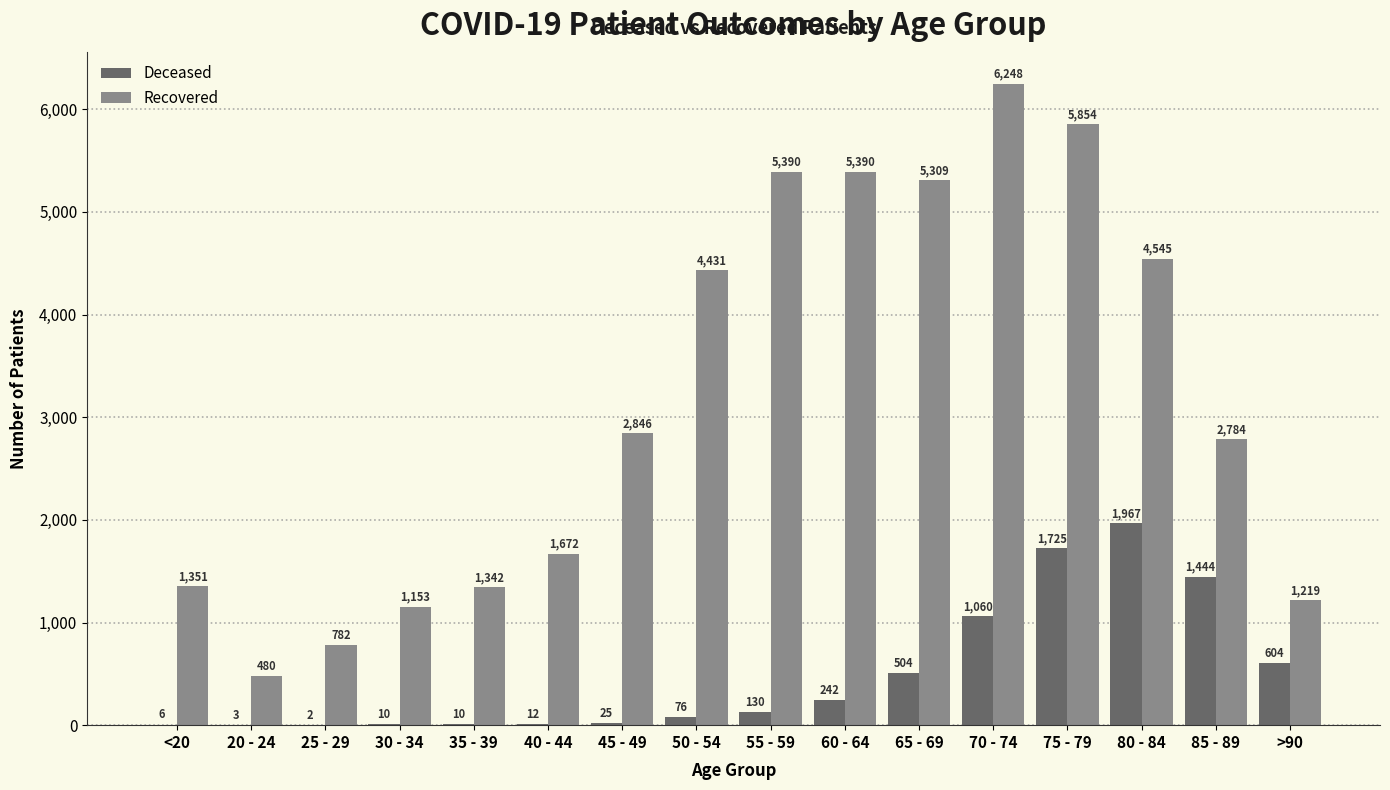

At which category is the sum across all series the highest?

75 - 79